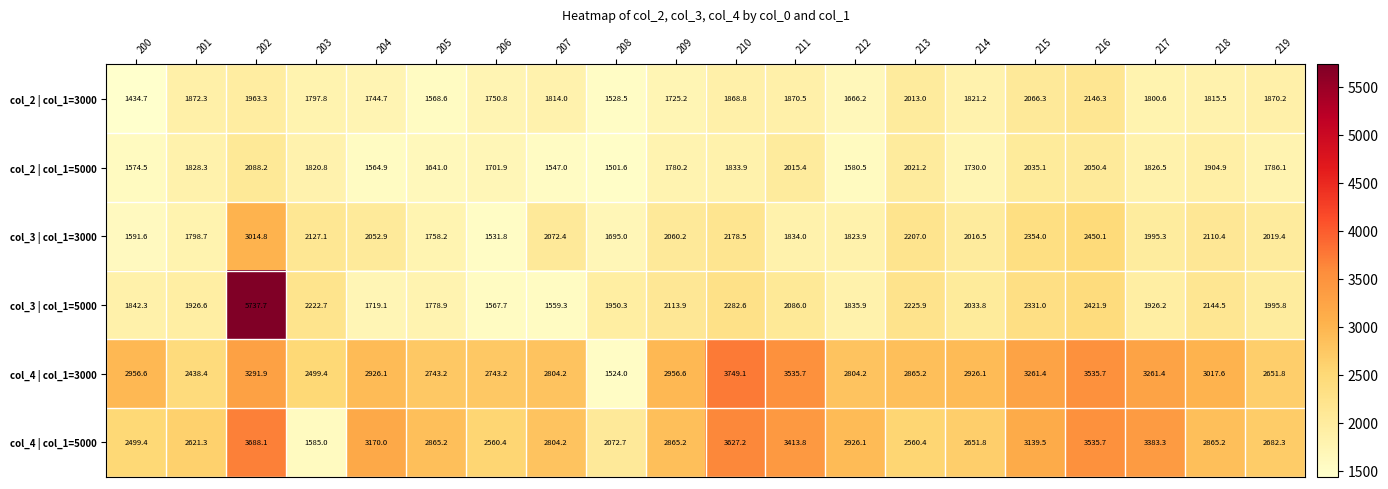

Rank the series at 219 from lowest to highest value.

col_2 | col_1=5000, col_2 | col_1=3000, col_3 | col_1=5000, col_3 | col_1=3000, col_4 | col_1=3000, col_4 | col_1=5000